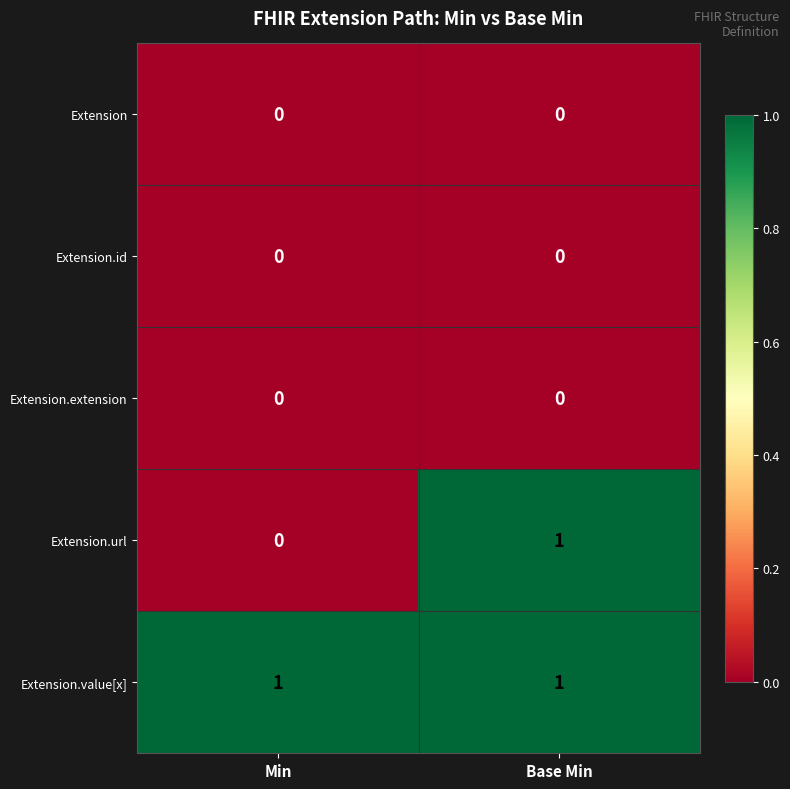

Reading left to right, transcribe all the data shown in this chart.

Extension: Min=0	Base Min=0
Extension.id: Min=0	Base Min=0
Extension.extension: Min=0	Base Min=0
Extension.url: Min=0	Base Min=1
Extension.value[x]: Min=1	Base Min=1